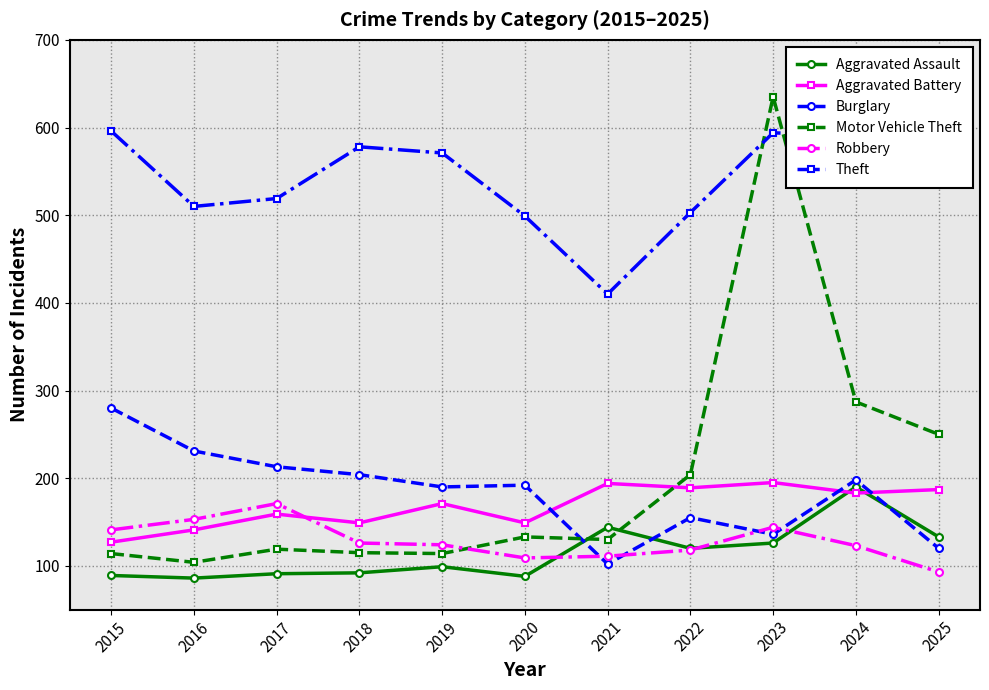

True or false: Burglary and Aggravated Assault intersect in this chart.

True